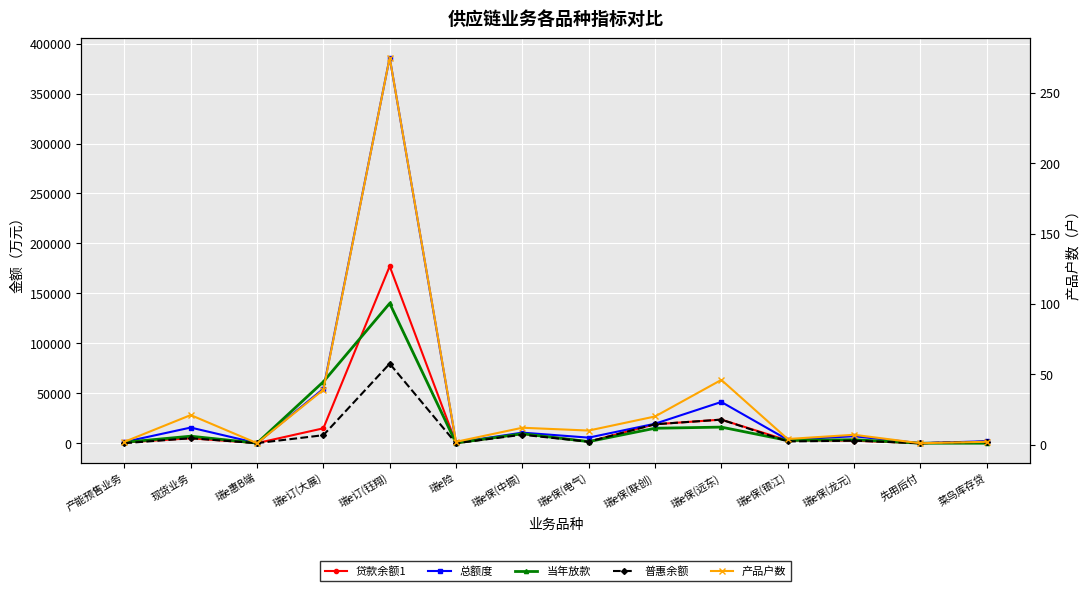

True or false: 产品户数 and 普惠余额 intersect in this chart.

False